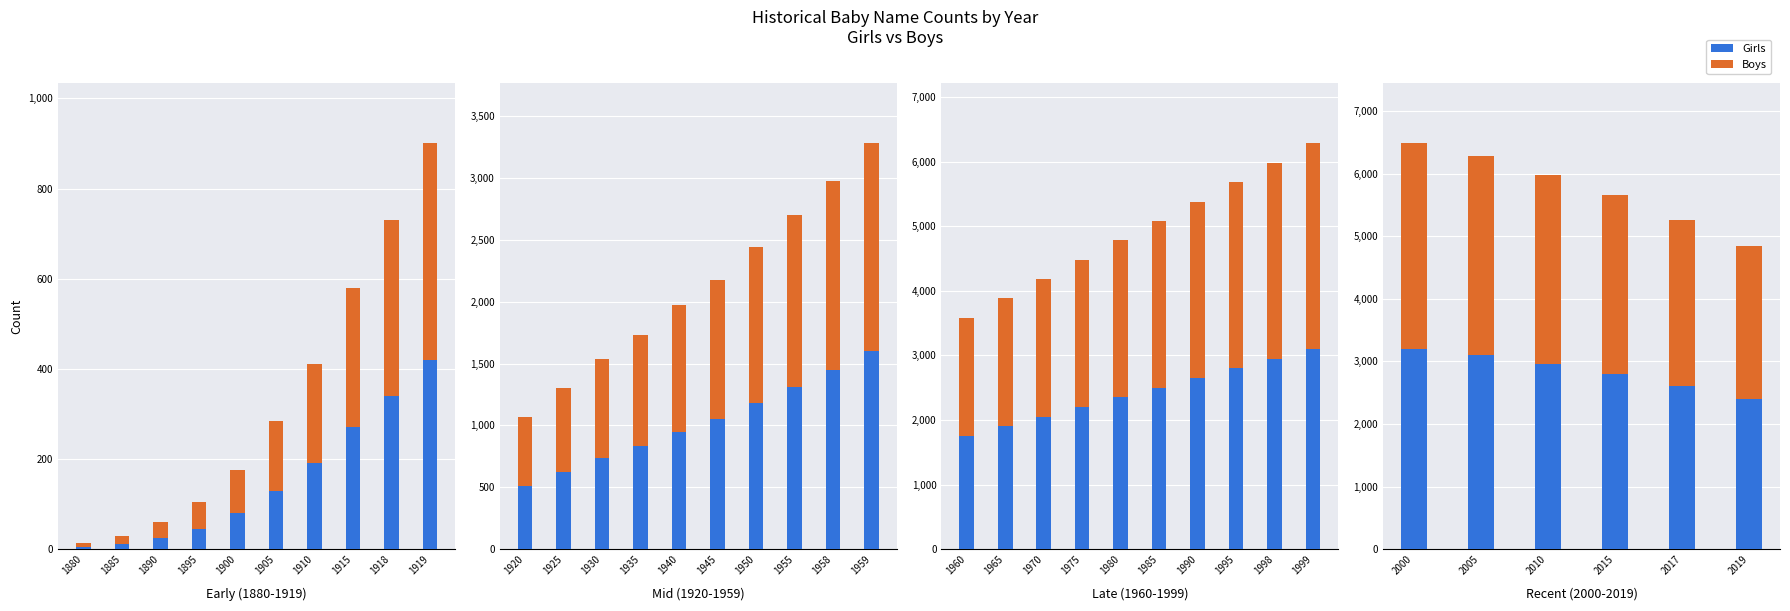

Which series has the largest range (max minus min)?

Boys